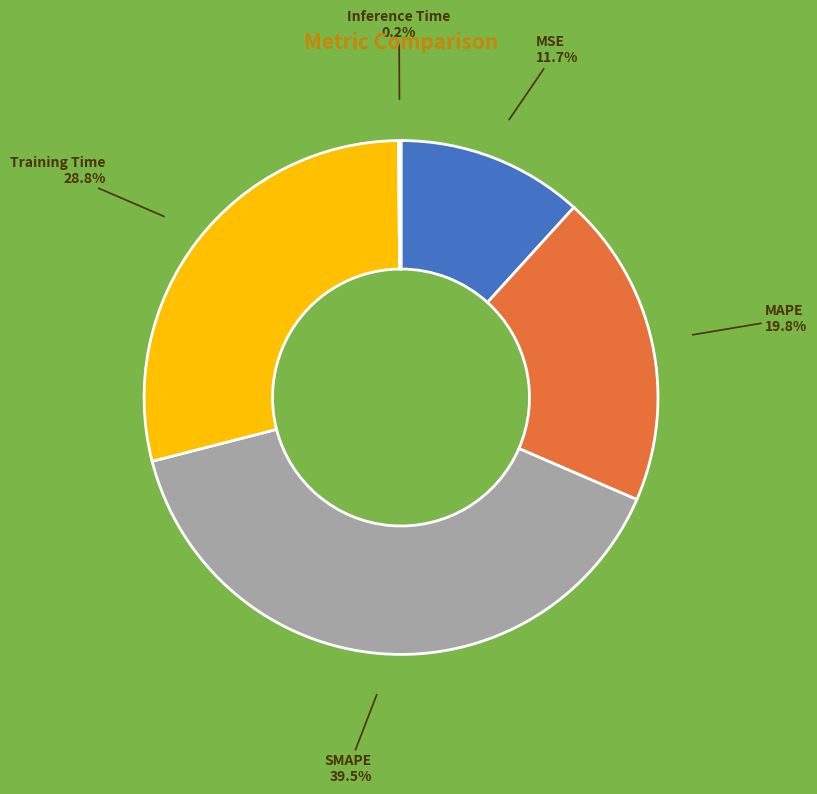

What is the largest slice in the pie chart?

SMAPE